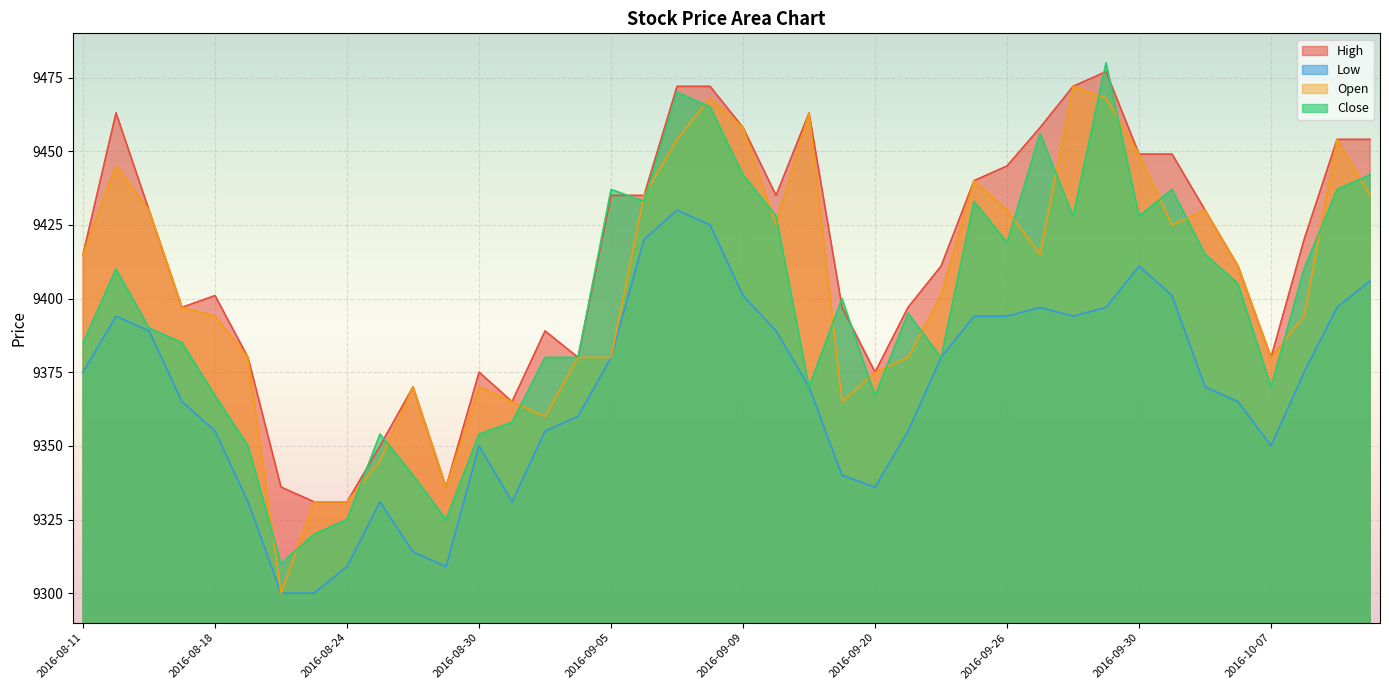

What is the difference between the High values at 2016-08-18 and 2016-08-19?

21